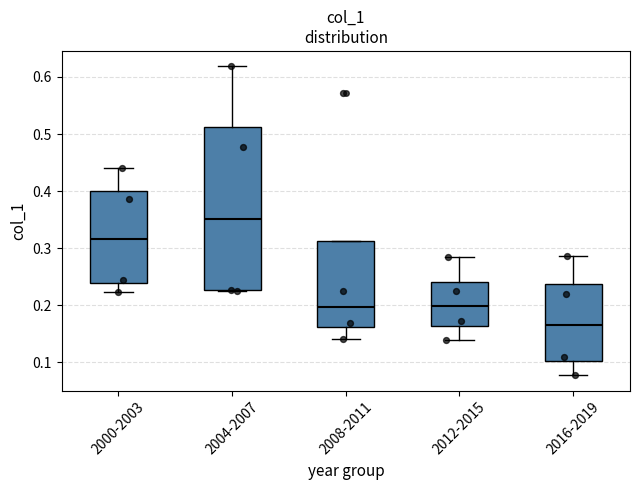

Which box's median line is the lowest?

2016-2019